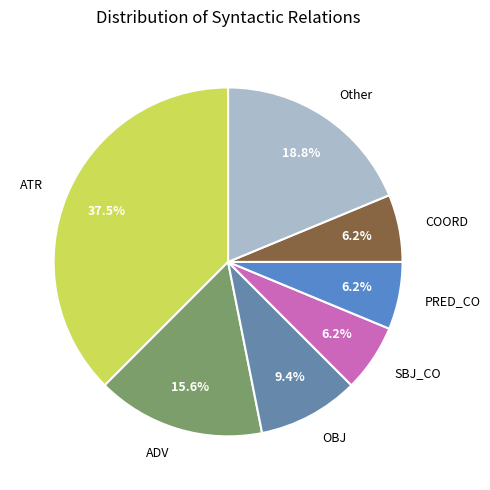

Count the number of slices in the pie.

7